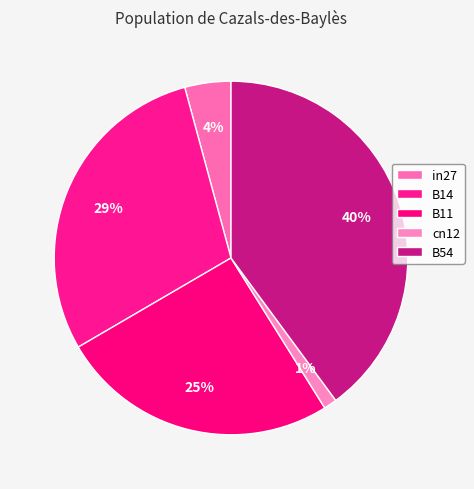

How many segments does this pie chart have?

5